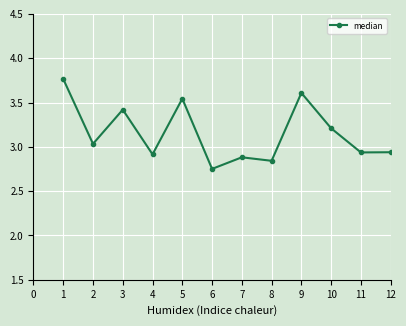

Which category has the lowest value across all series?

6